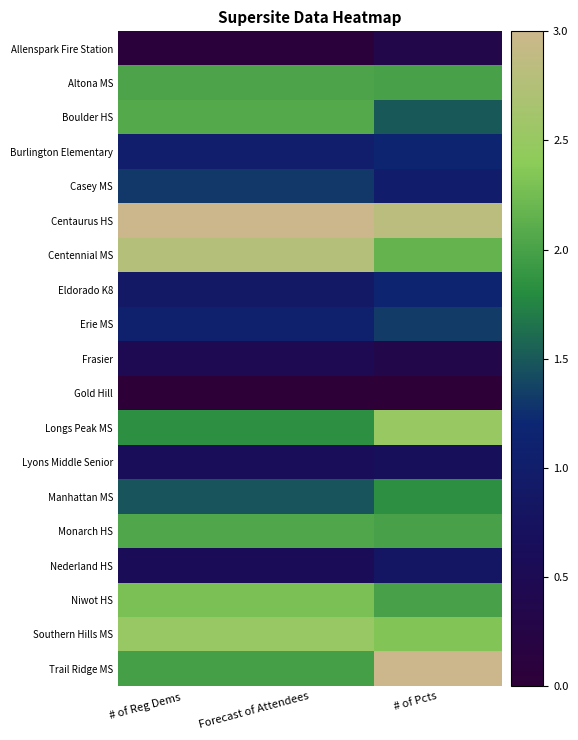

What is the total value across all series at Forecast of Attendees?

28.1